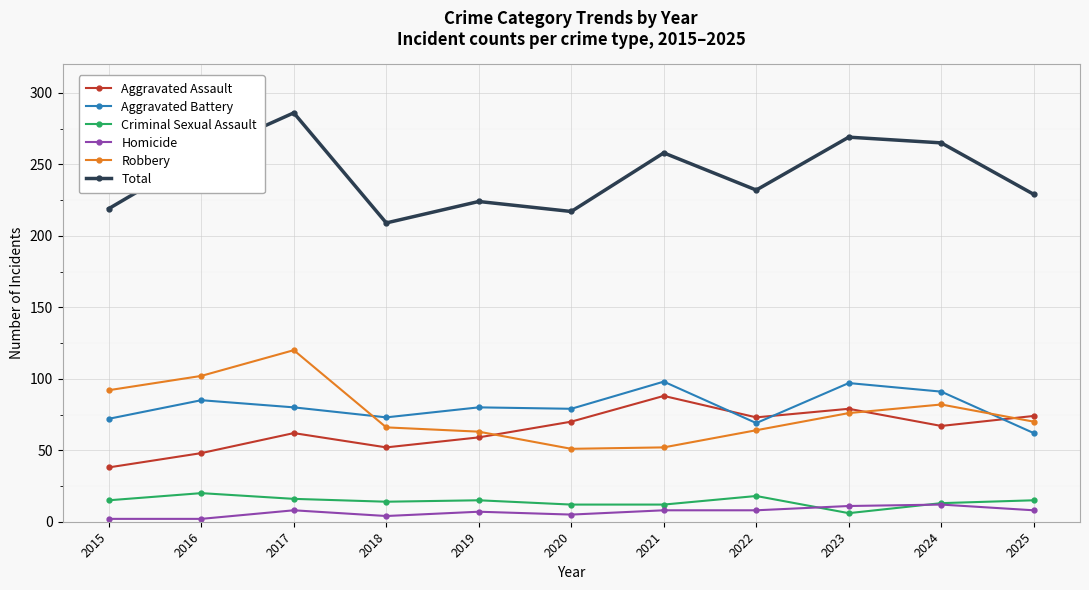

Does the chart display data point markers on the line(s)?

Yes